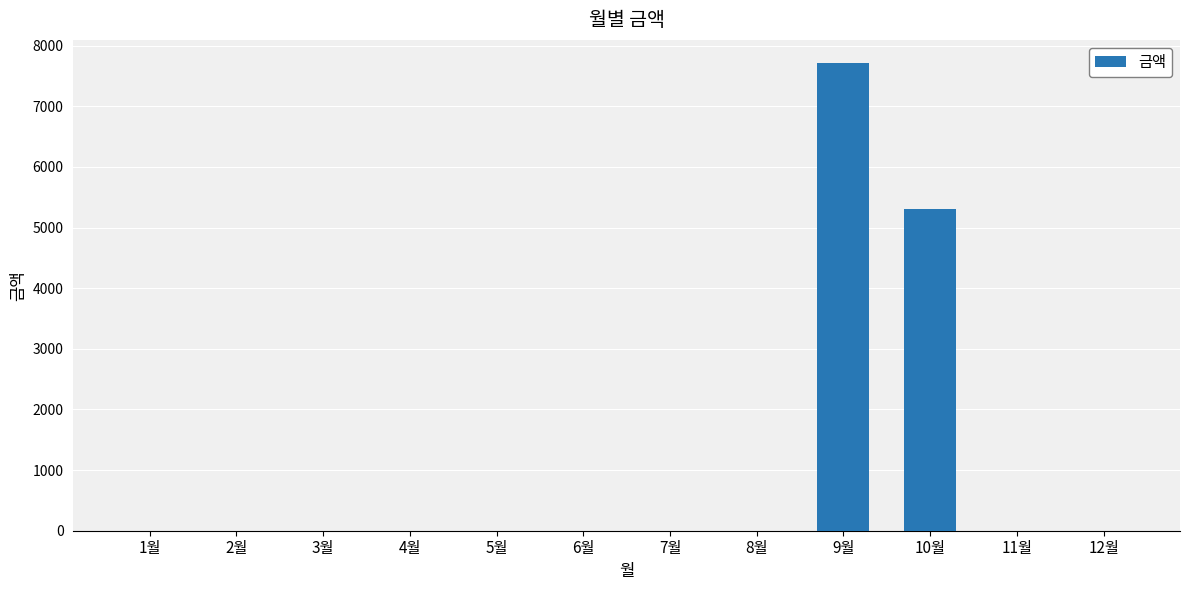

Where is the data nearest to the value 3855?

10월